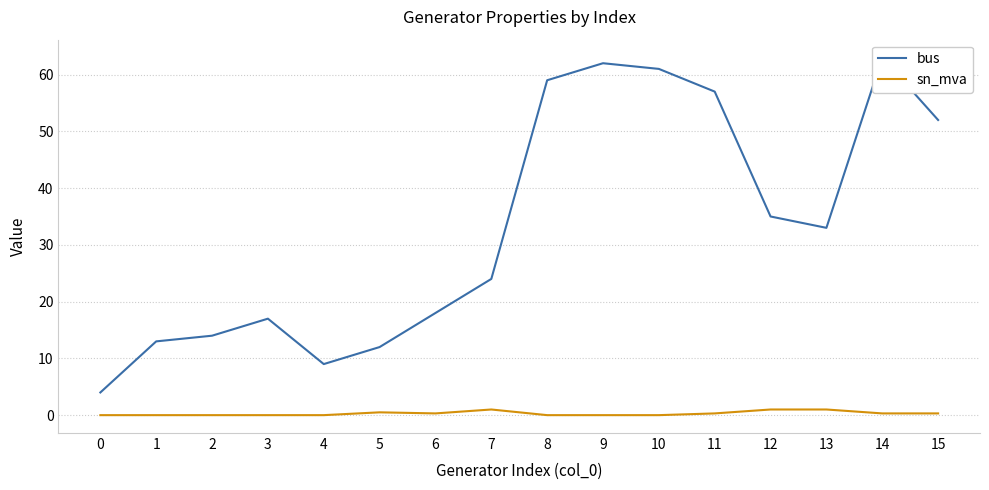

True or false: sn_mva and bus cross at least once.

False